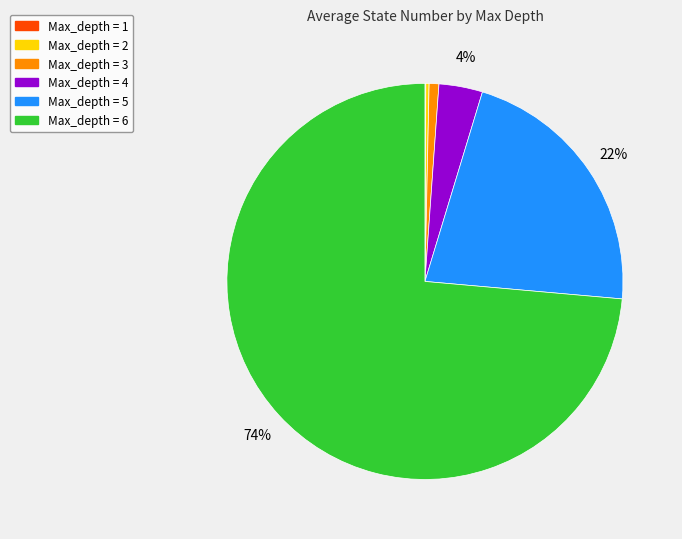

Is there any slice that represents more than half of the pie?

Yes